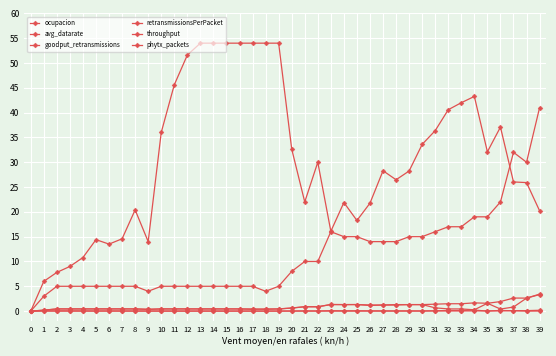

How many series are shown in this chart?

6